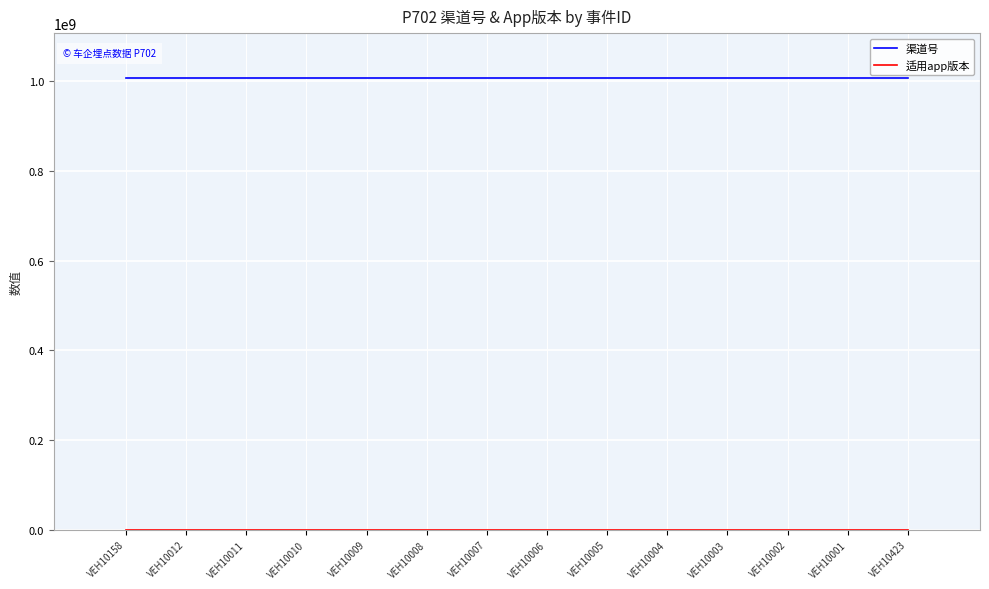

What is the greatest value displayed?

1006014003